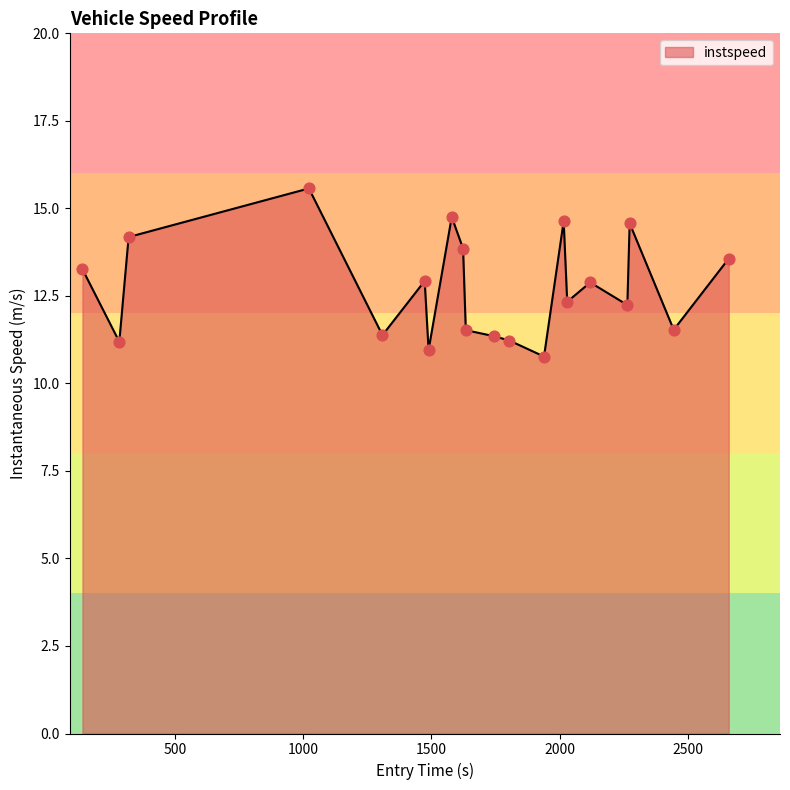

What is the difference between the maximum and minimum values?

4.8